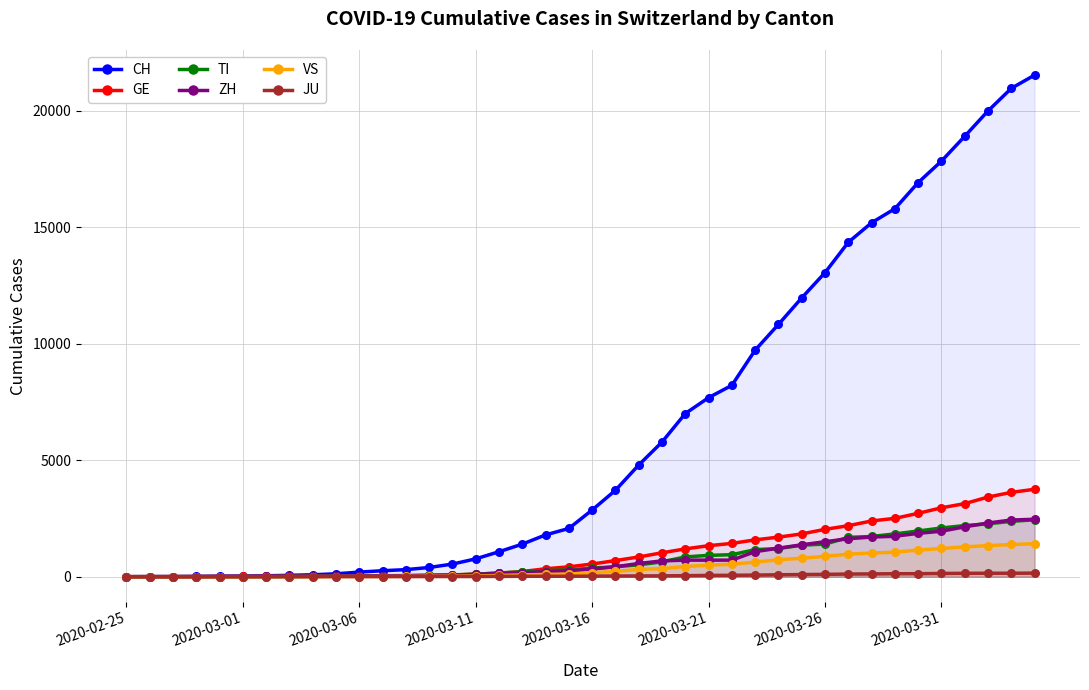

Which series has the widest spread of values?

CH